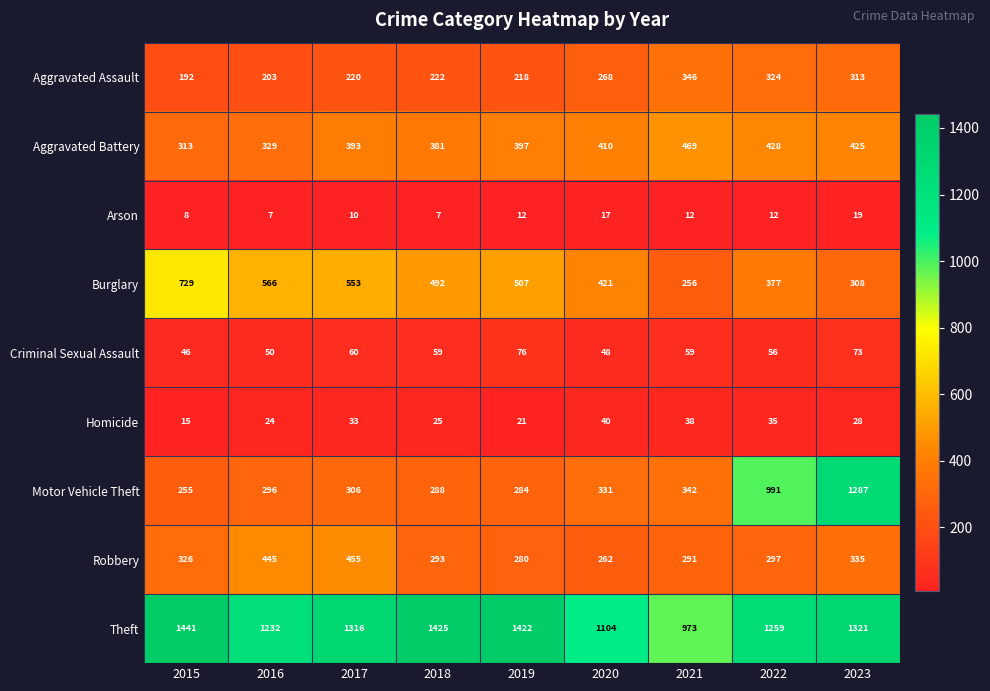

What is the smallest value displayed?

7